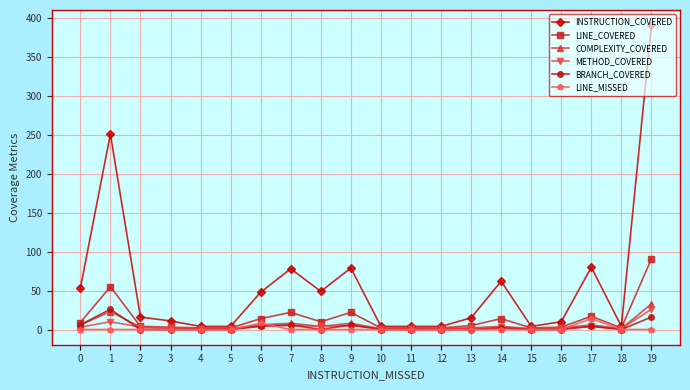

What is the greatest value displayed?

391